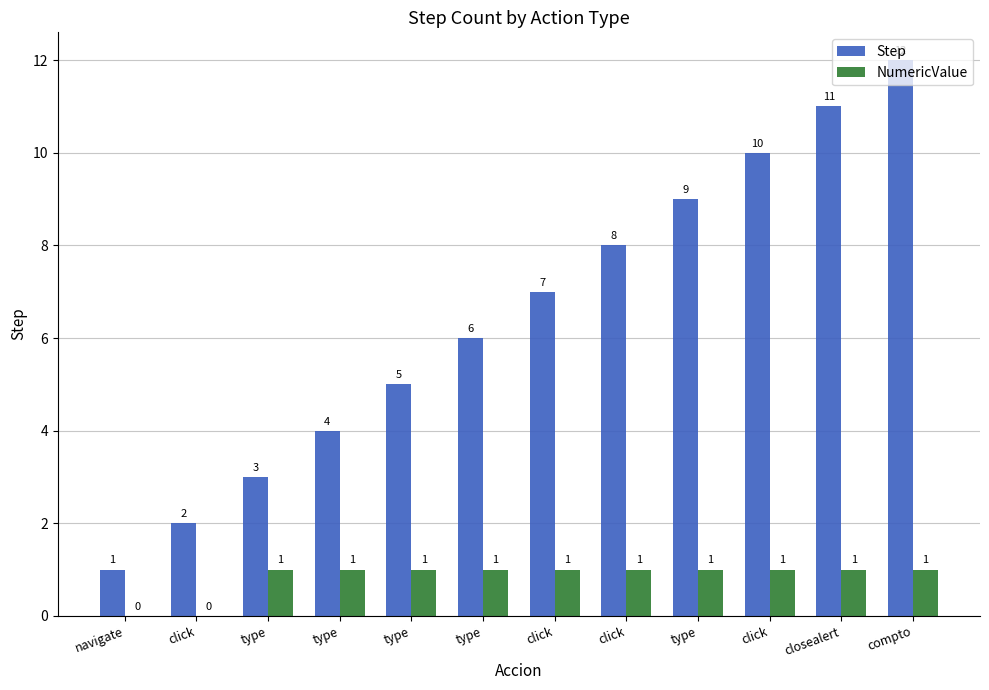

At which category does the chart reach its minimum across all series?

navigate